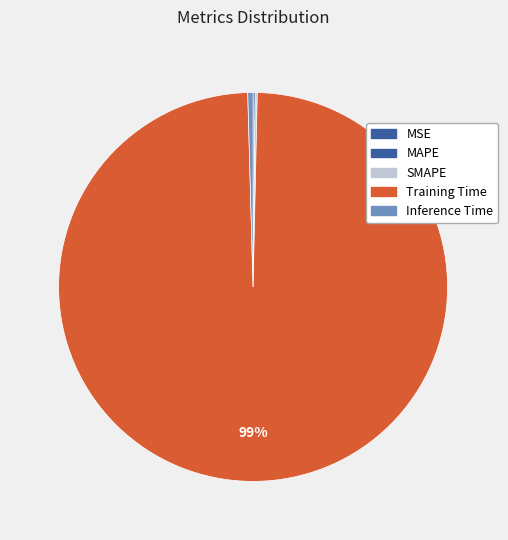

To the nearest percent, what is the average slice percentage?

20%